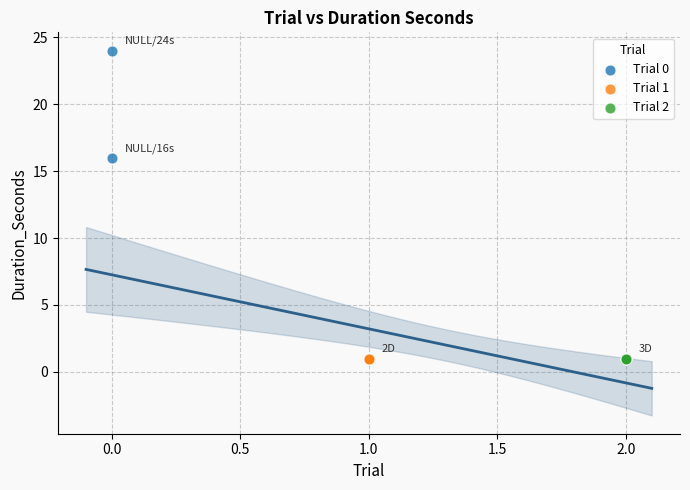

Which series reaches the maximum Y coordinate?

Trial 0